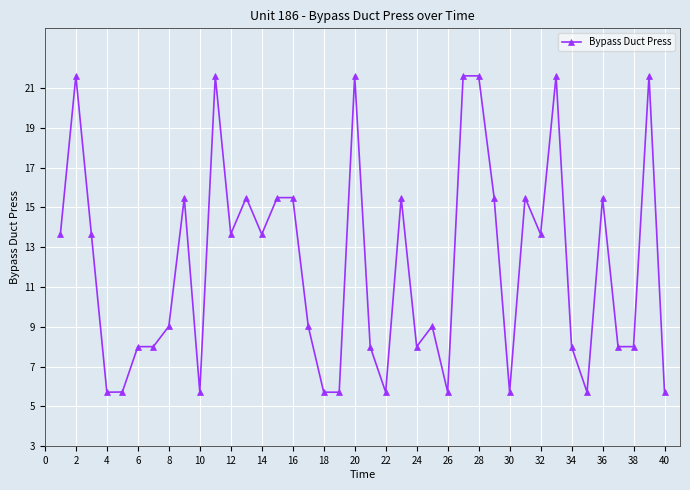

What is the greatest value displayed?

21.6